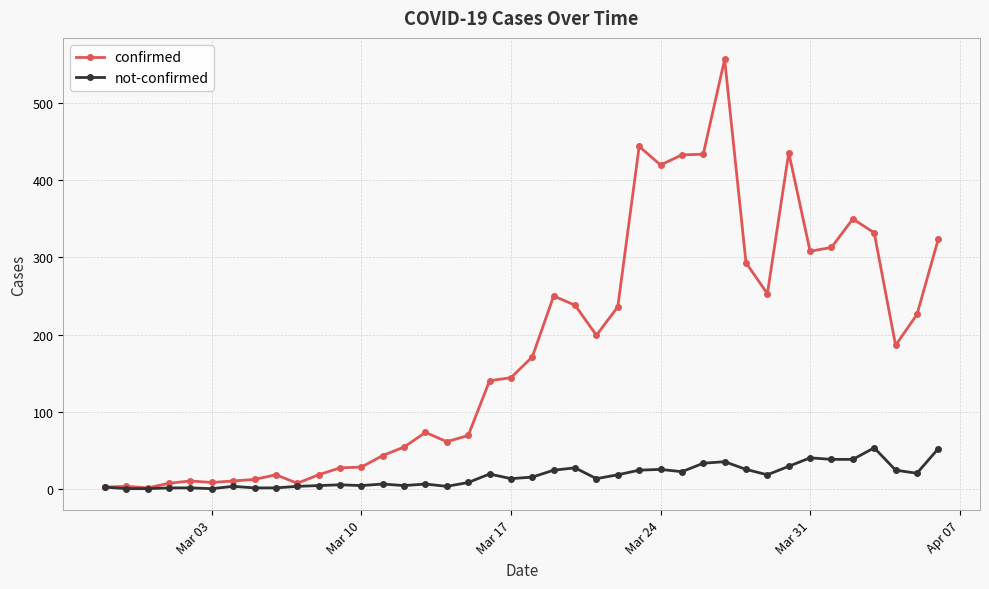

At how many categories does at least one series exceed 155?

20